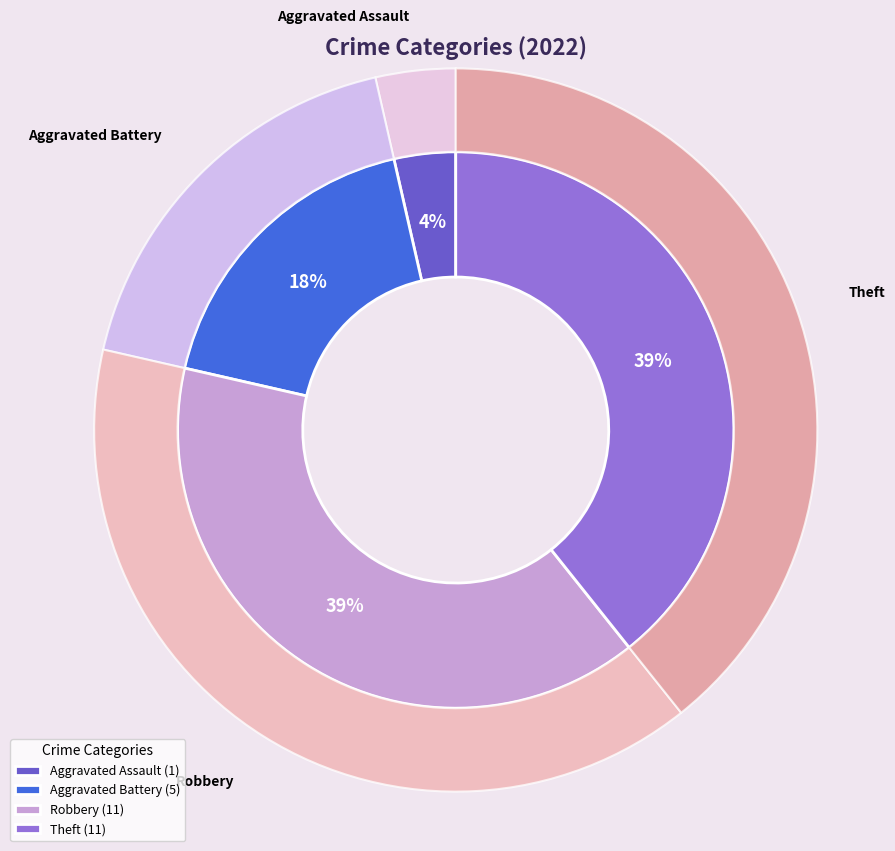

True or false: Motor Vehicle Theft accounts for 0% of the total.

True